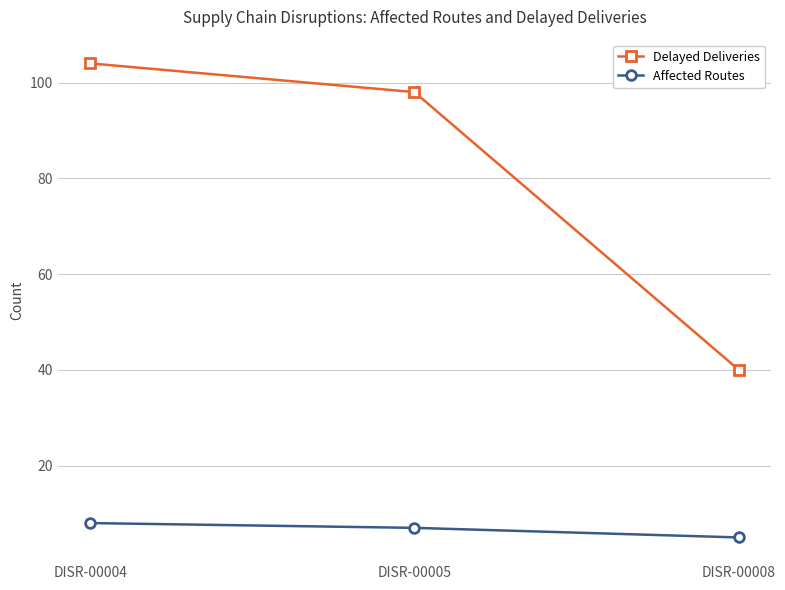

Rank the categories by Affected Routes value from lowest to highest.

DISR-00008, DISR-00005, DISR-00004